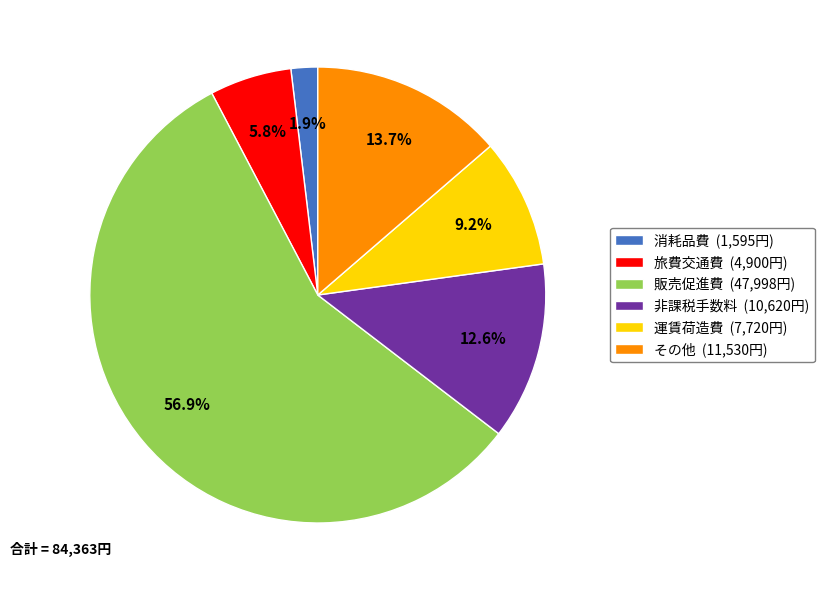

The 非課税手数料 slice represents 2% of the pie. True or false?

False